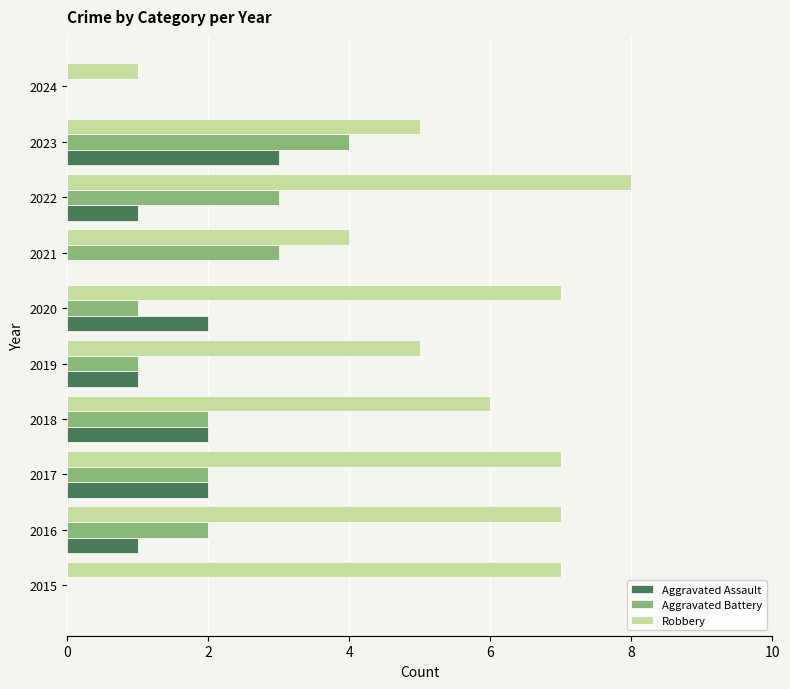

How many Aggravated Assault values are between 0 and 2?

9